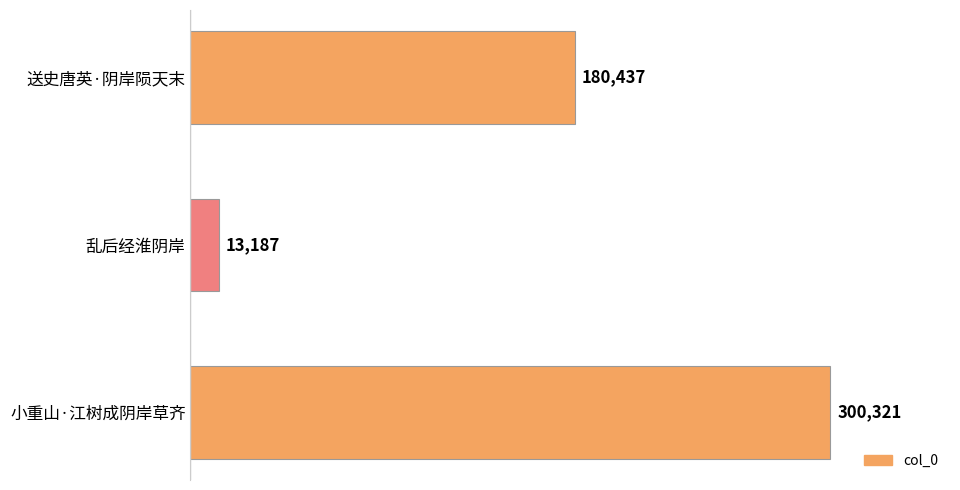

What is the average value?

164648